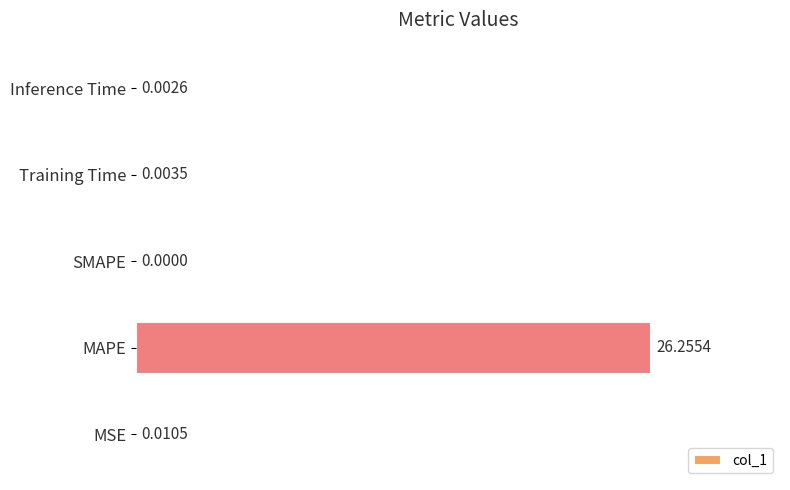

Which has a higher value, MAPE or Inference Time?

MAPE